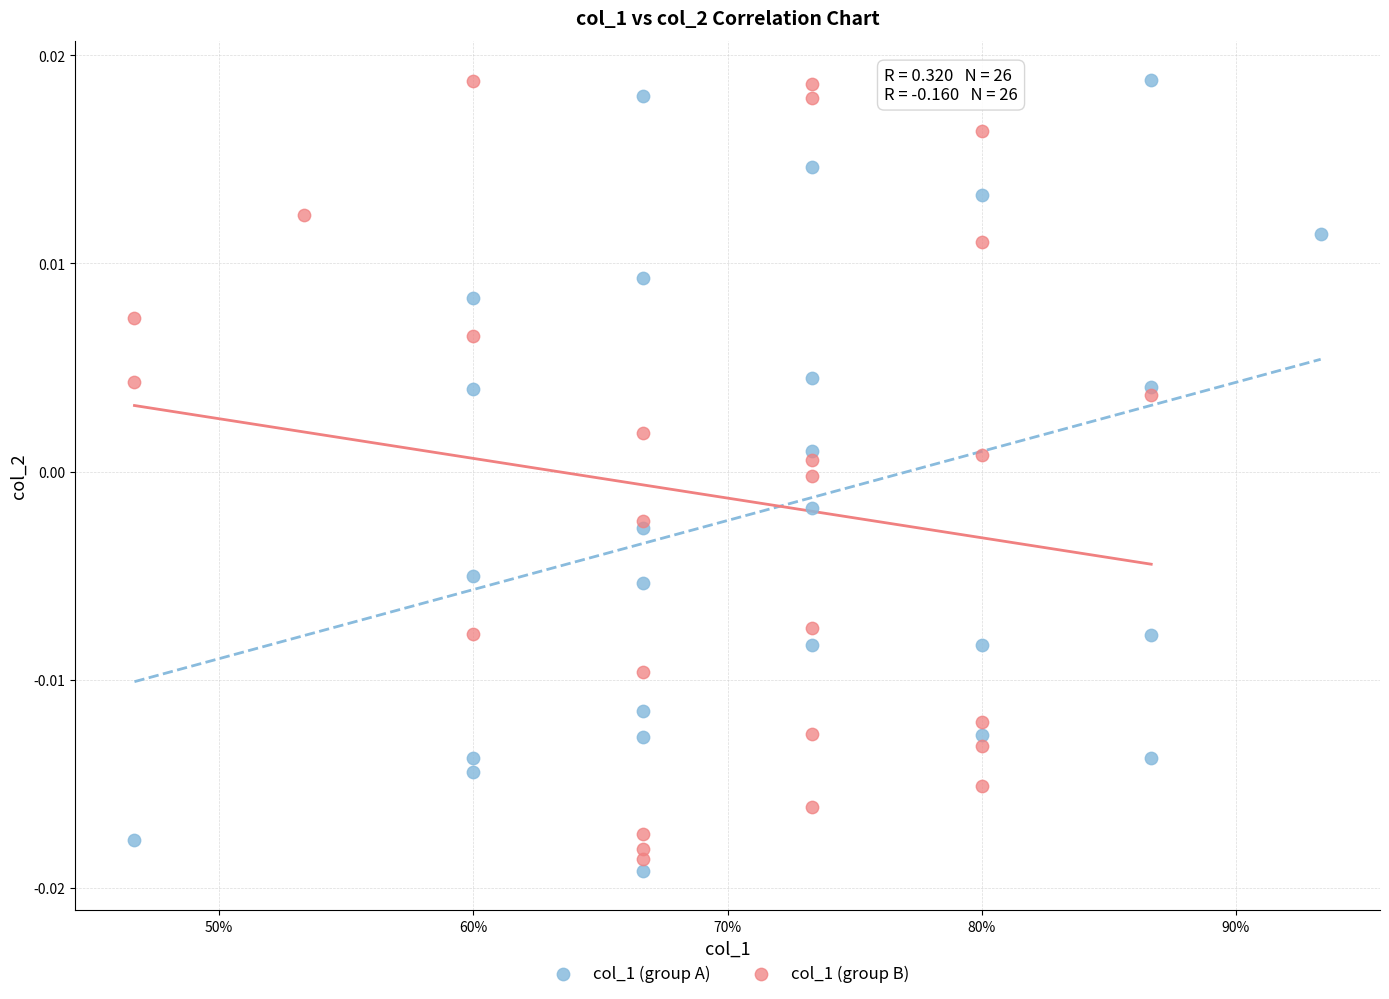

What are all the series names shown in the legend?

col_1 (group A), col_1 (group B)